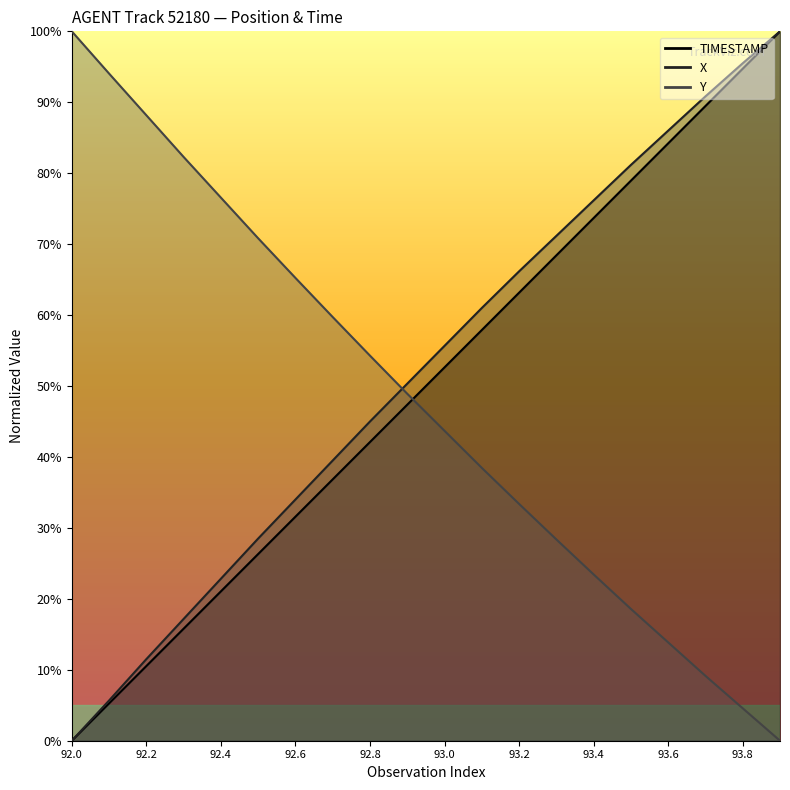

Reading left to right, what are all the values shown in this chart?

TIMESTAMP: 92.0=0.0	92.1=5.3	92.2=10.5	92.3=15.8	92.4=21.1	92.5=26.3	92.6=31.6	92.7=36.8	92.8=42.1	92.9=47.4	93.0=52.6	93.1=57.9	93.2=63.2	93.3=68.4	93.4=73.7	93.5=78.9	93.6=84.2	93.7=89.5	93.8=94.7	93.9=100.0
X: 92.0=0.0	92.1=5.7	92.2=11.5	92.3=17.2	92.4=22.8	92.5=28.5	92.6=34.0	92.7=39.5	92.8=45.0	92.9=50.3	93.0=55.7	93.1=61.0	93.2=66.2	93.3=71.2	93.4=76.2	93.5=81.2	93.6=86.0	93.7=90.8	93.8=95.5	93.9=100.0
Y: 92.0=100.0	92.1=94.0	92.2=88.2	92.3=82.3	92.4=76.6	92.5=70.8	92.6=65.2	92.7=59.7	92.8=54.3	92.9=48.9	93.0=43.7	93.1=38.5	93.2=33.4	93.3=28.4	93.4=23.4	93.5=18.6	93.6=13.9	93.7=9.1	93.8=4.6	93.9=0.0